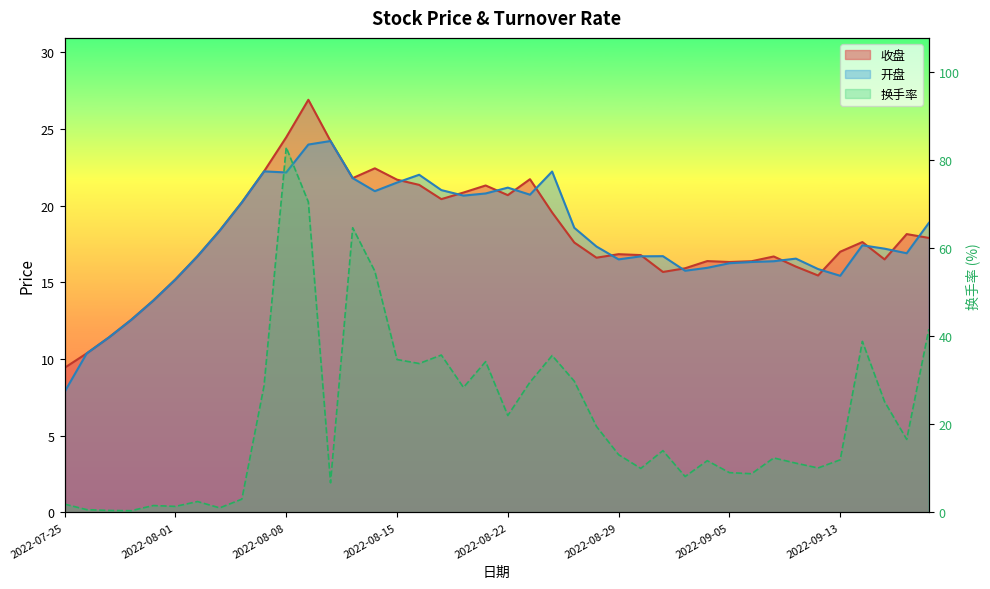

What is the difference between the maximum and minimum values in the 开盘 series?

16.4